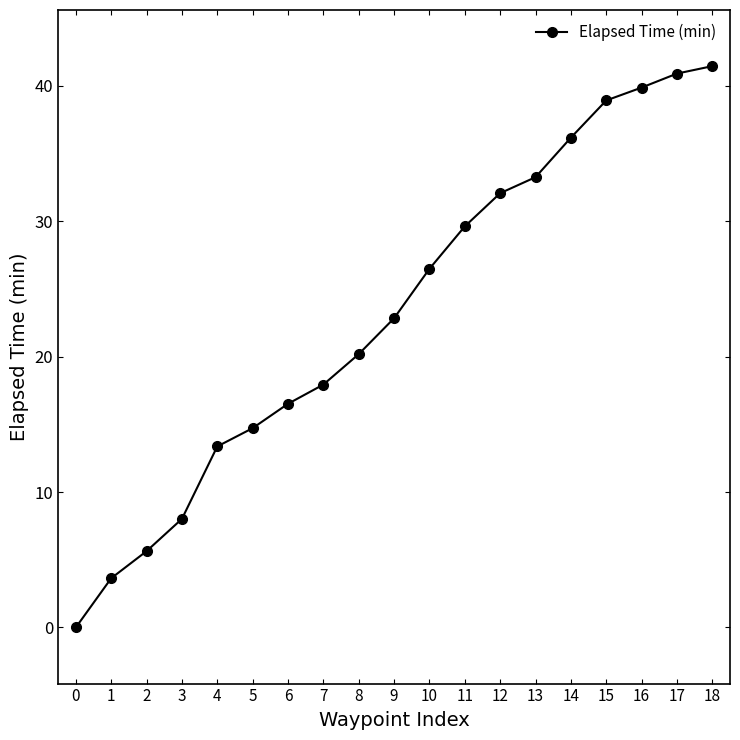

How many data points are above 22?

10